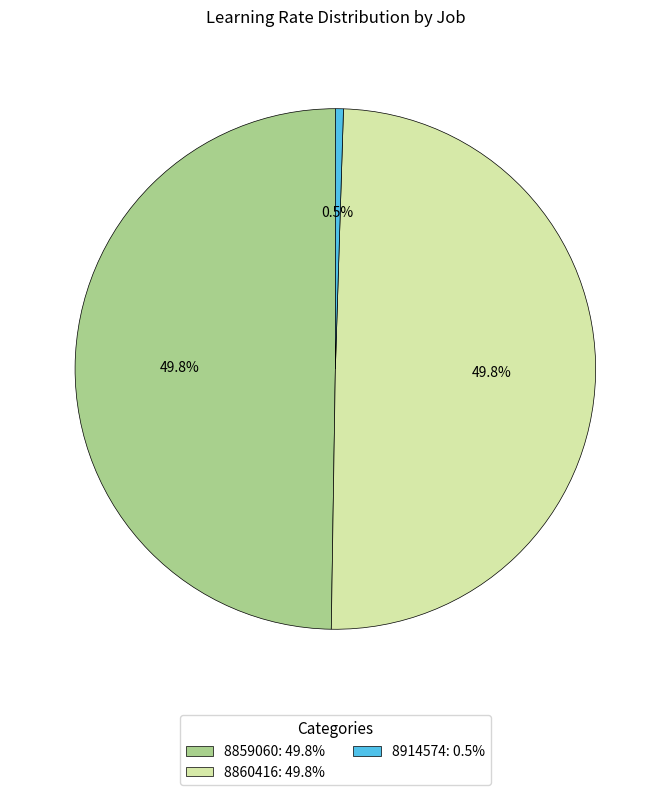

What percentage is the 8860416 slice, to the nearest percent?

50%